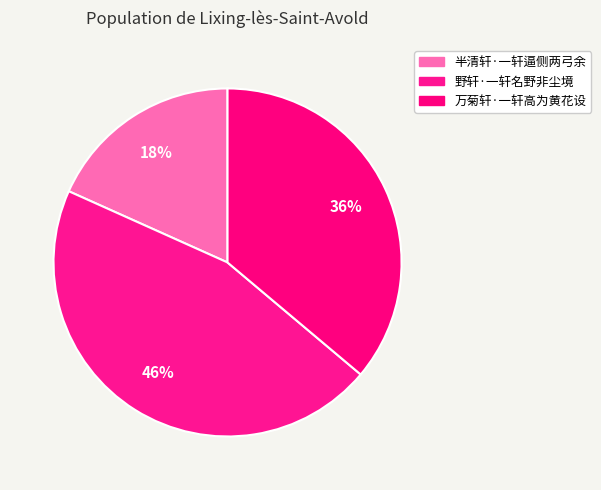

How many segments does this pie chart have?

3